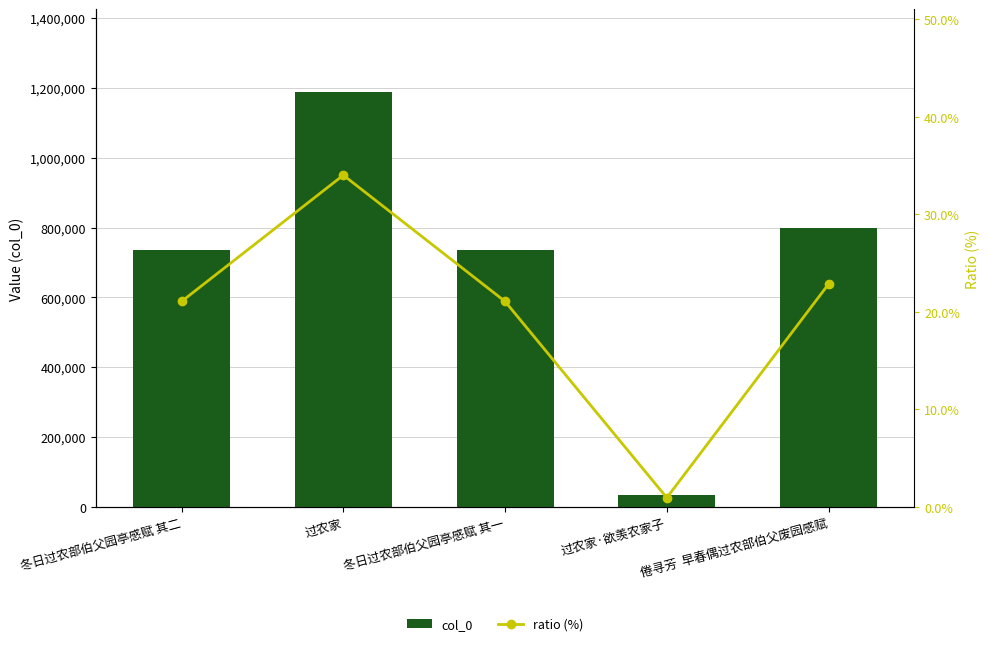

How many data points in col_0 are less than 735863?

2